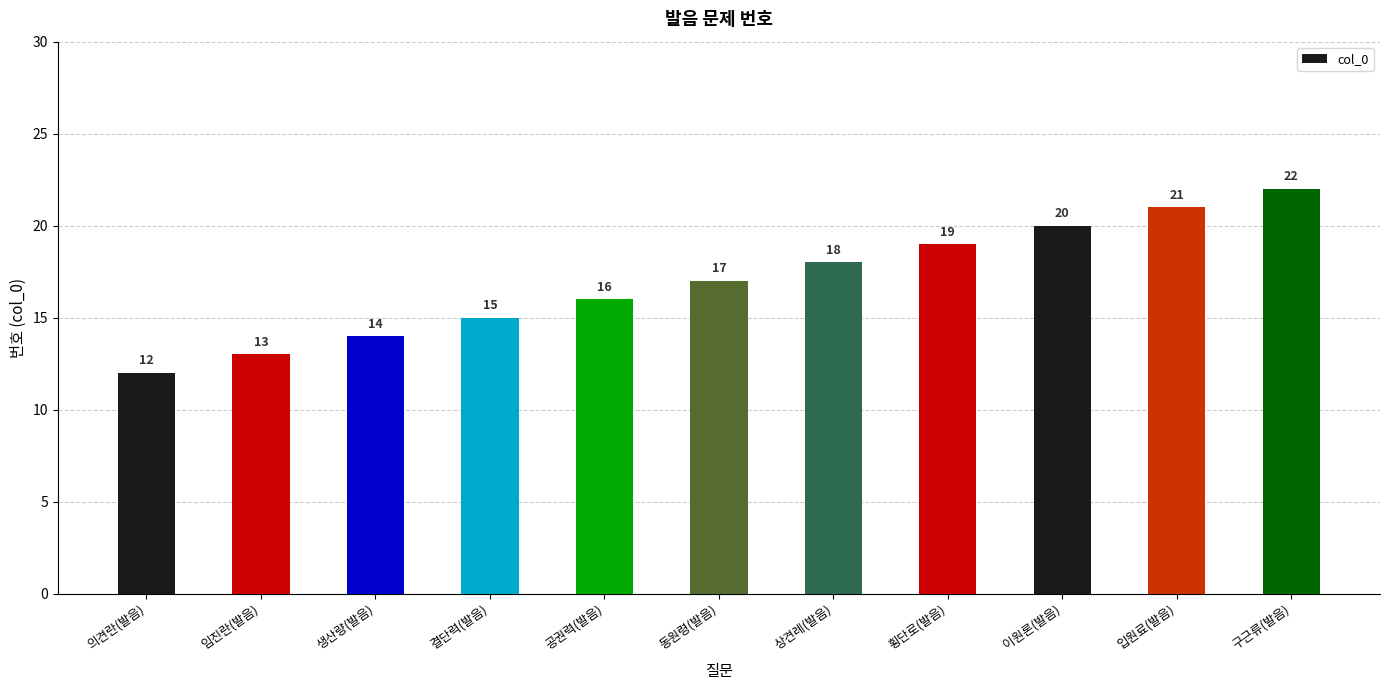

What value does the data have at 이원론(발음), to the nearest 5?

20